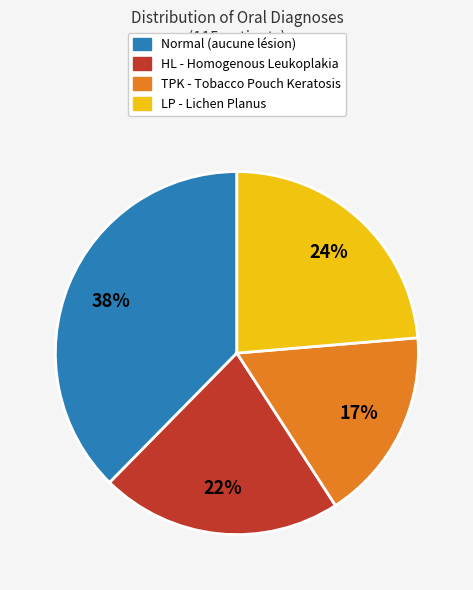

To the nearest percent, what is the average slice percentage?

25%